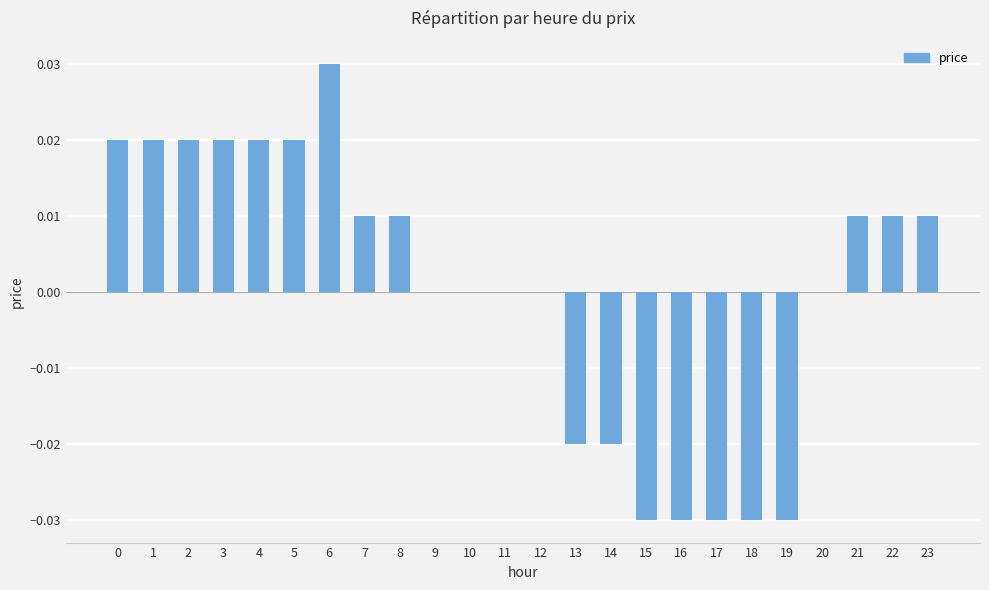

The chart shows a value of -0.0 at 16. True or false?

True